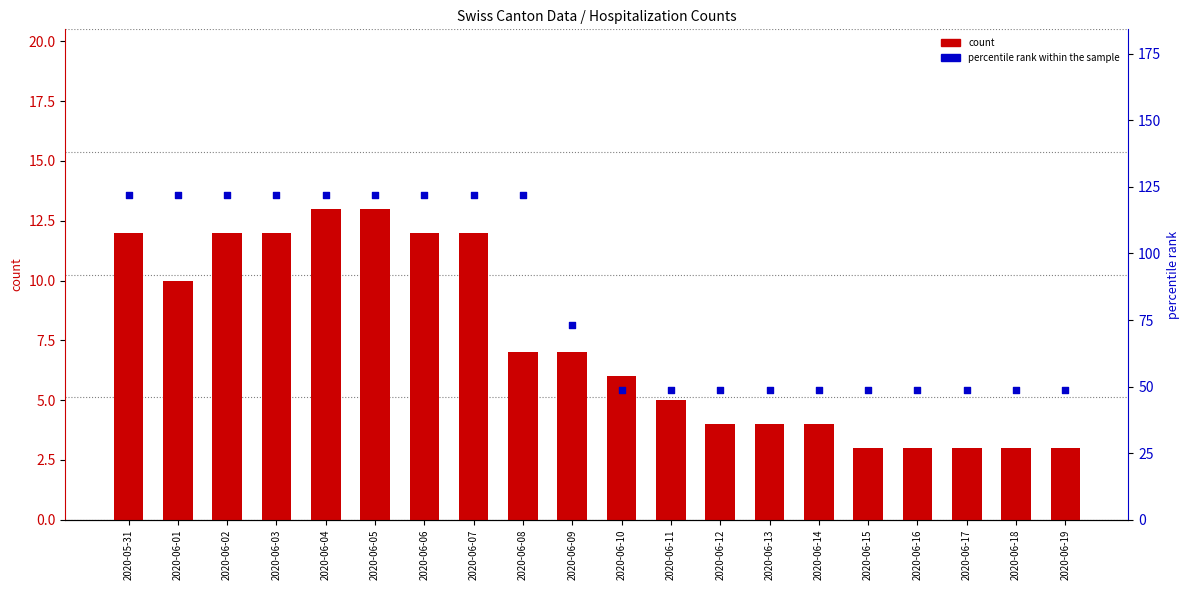

Which series reaches the maximum Y coordinate?

percentile rank within the sample